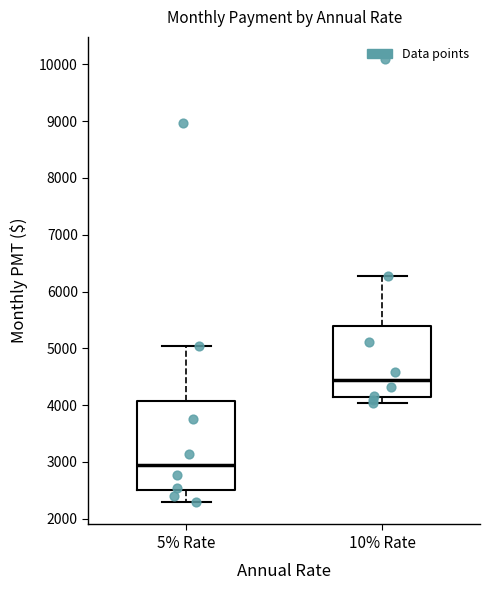

Reading left to right, read every box against the y-axis: the position of its median line, the range the box covers, and the ends of its whiskers. The values are not printed on the chart, so give them approximately, as read against the axis.

5% Rate: median 3000, box 2500 to 4100, whiskers 2300 to 5000
10% Rate: median 4500, box 4100 to 5400, whiskers 4000 to 6300